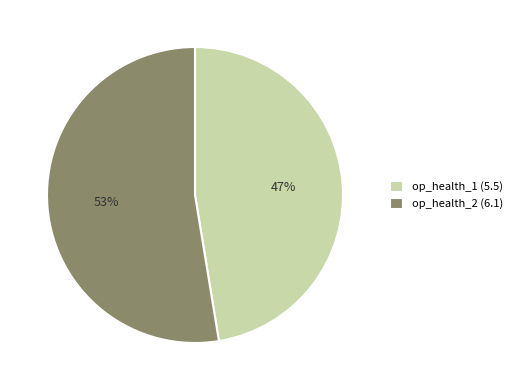

How many slices are in this pie chart?

2